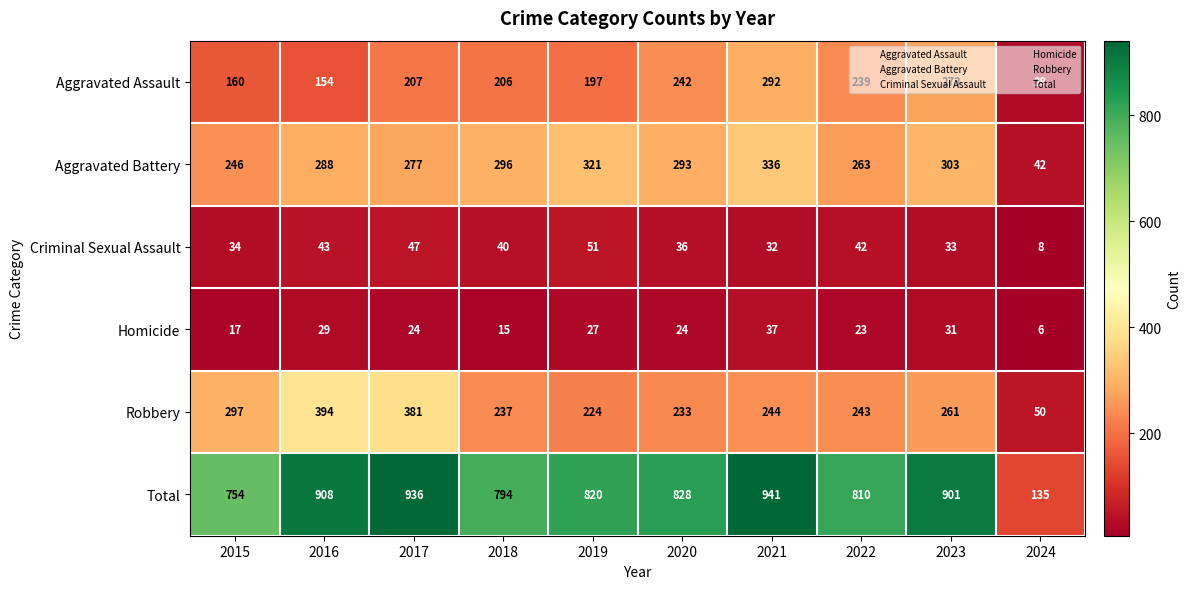

Read the Total value at 2022.

810